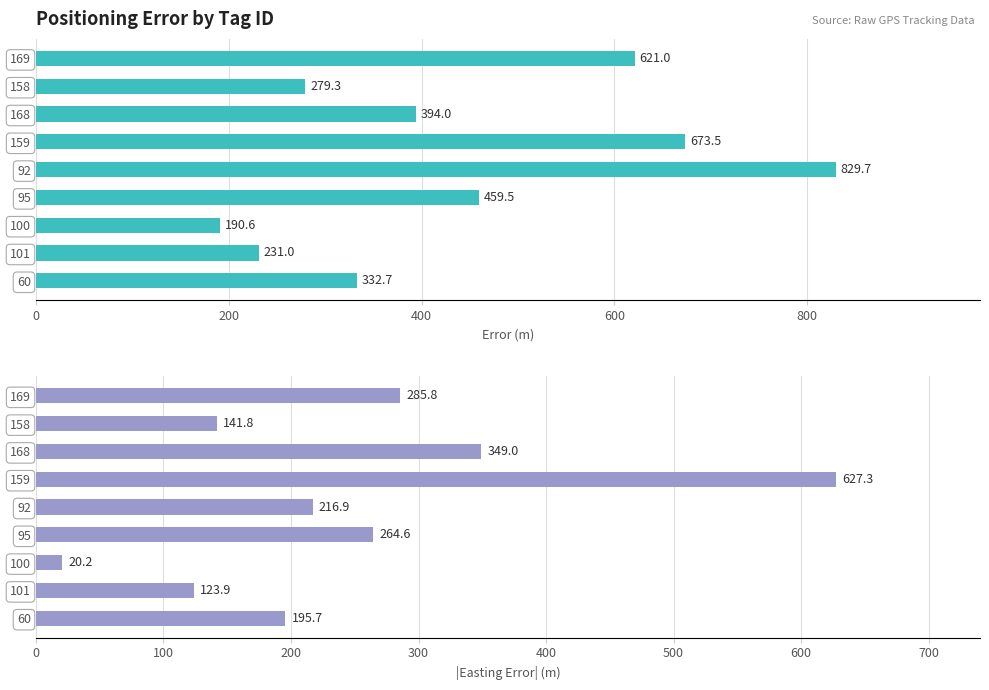

What is the maximum value for Mean Error (m)?

829.7